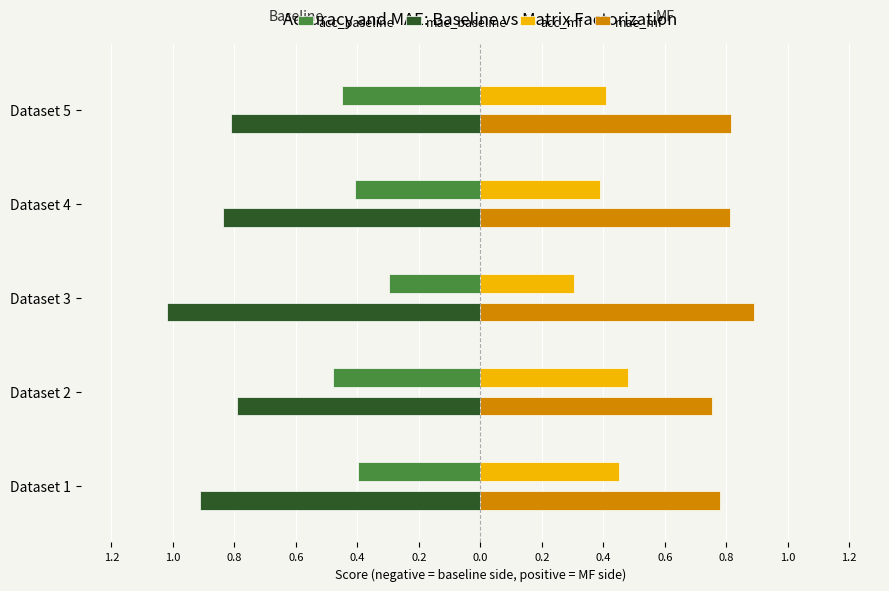

What is the minimum value shown in the chart?

-1.0